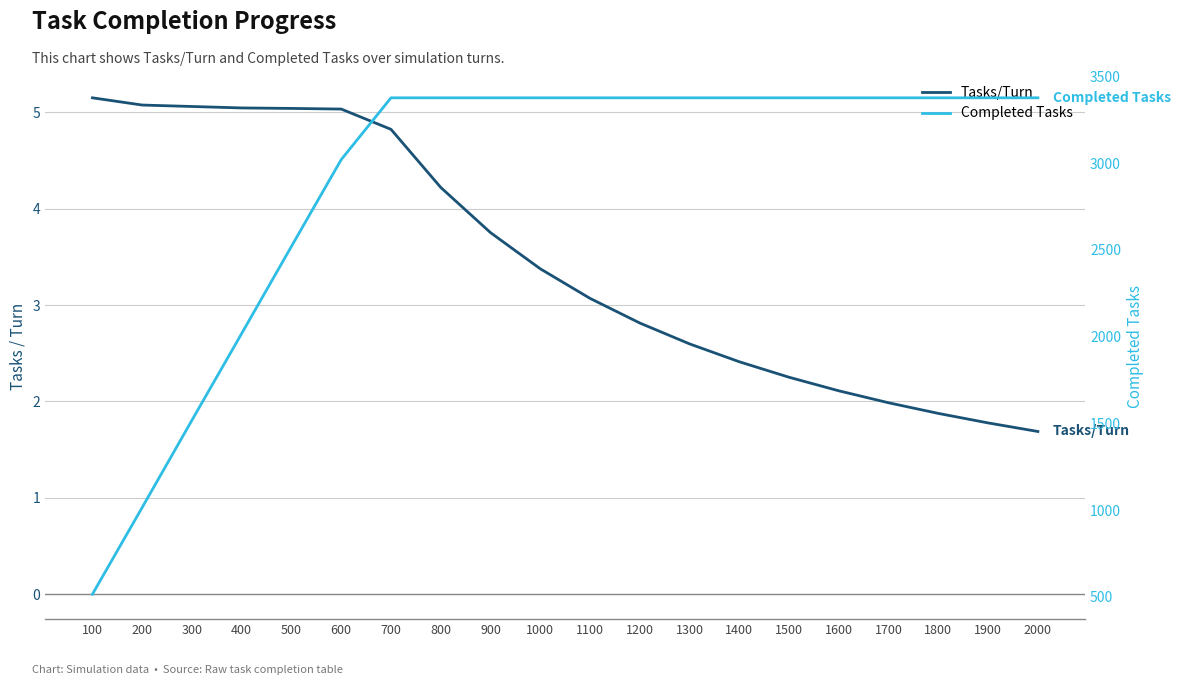

True or false: Tasks/Turn has a value of 1.2 at 1600.

False